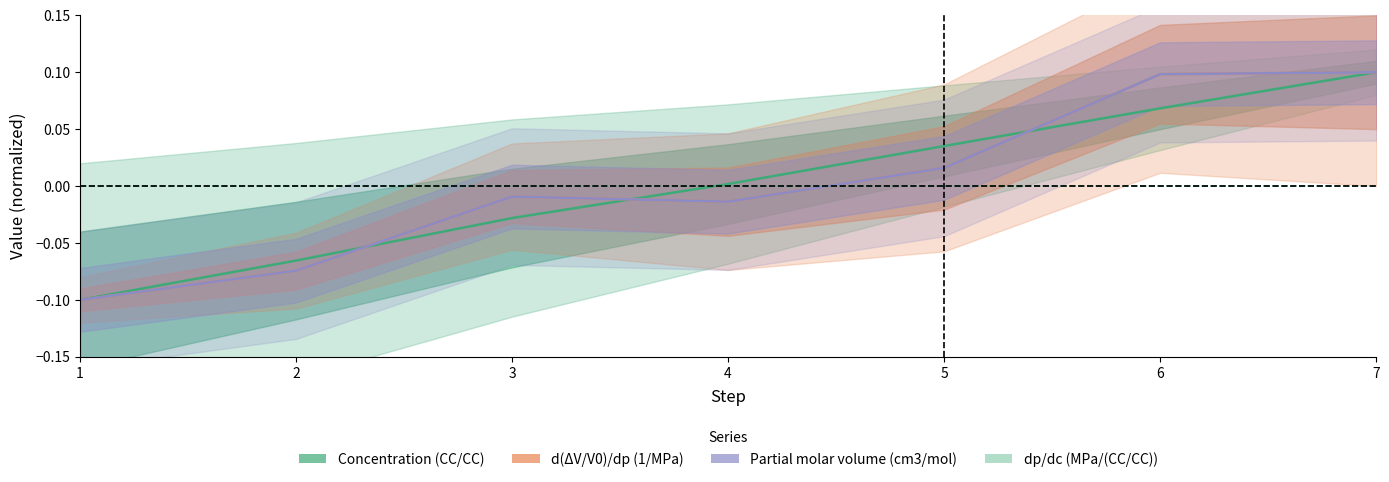

Does the chart have visible grid lines?

No